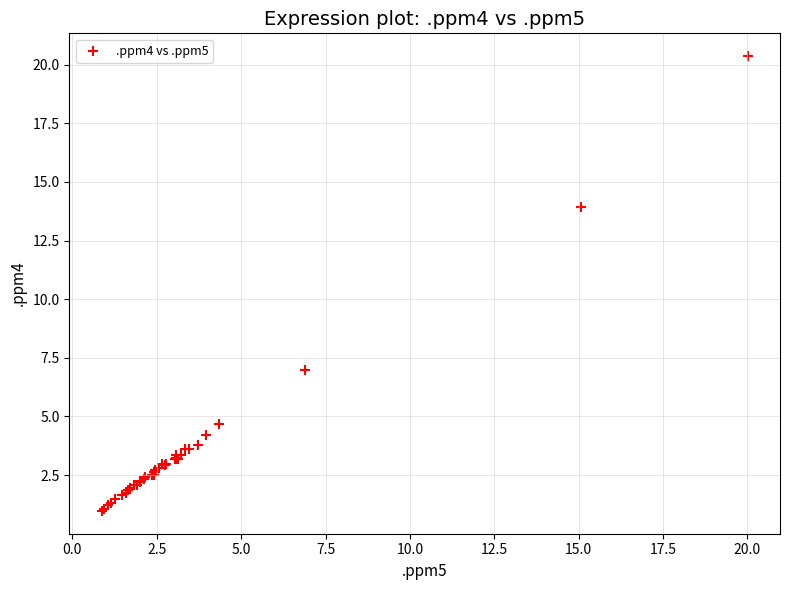

What Y value in the scatter plot is closest to 10?

7.0